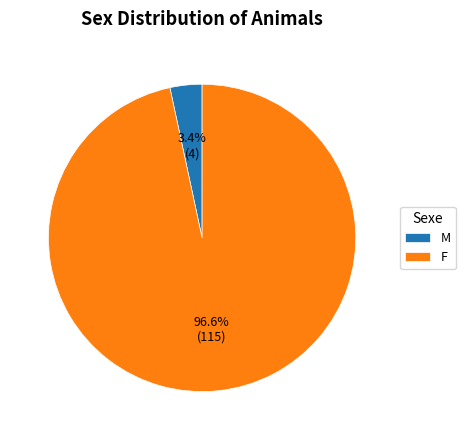

Which slice is the smallest?

M